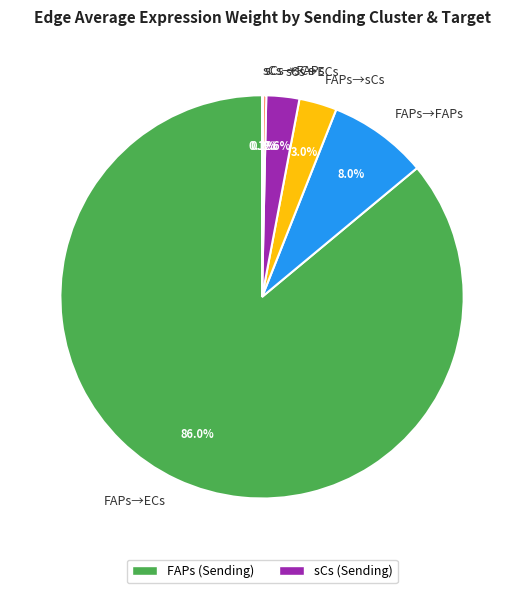

Does any single category account for the majority?

Yes